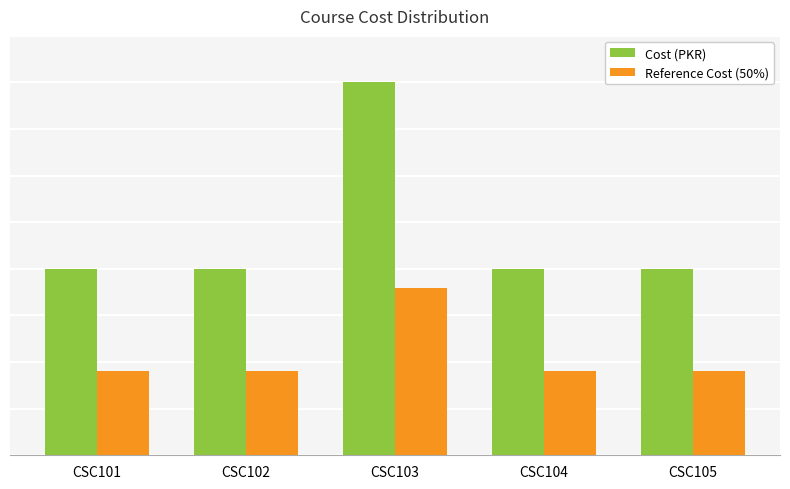

Does the chart contain stacked bars?

No